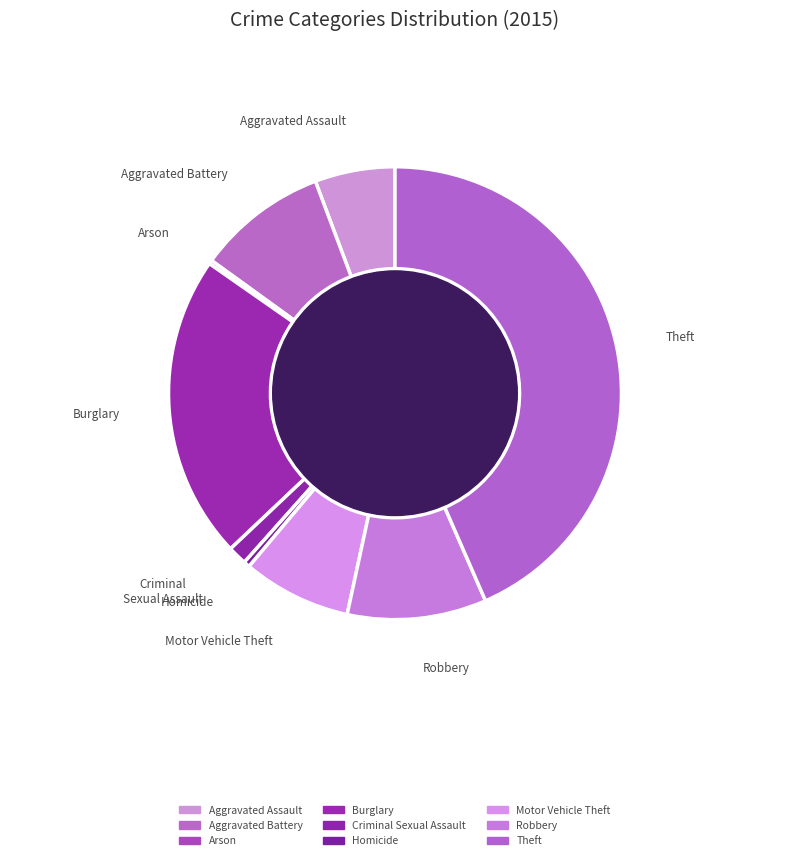

Which has a higher value, Burglary or Homicide?

Burglary